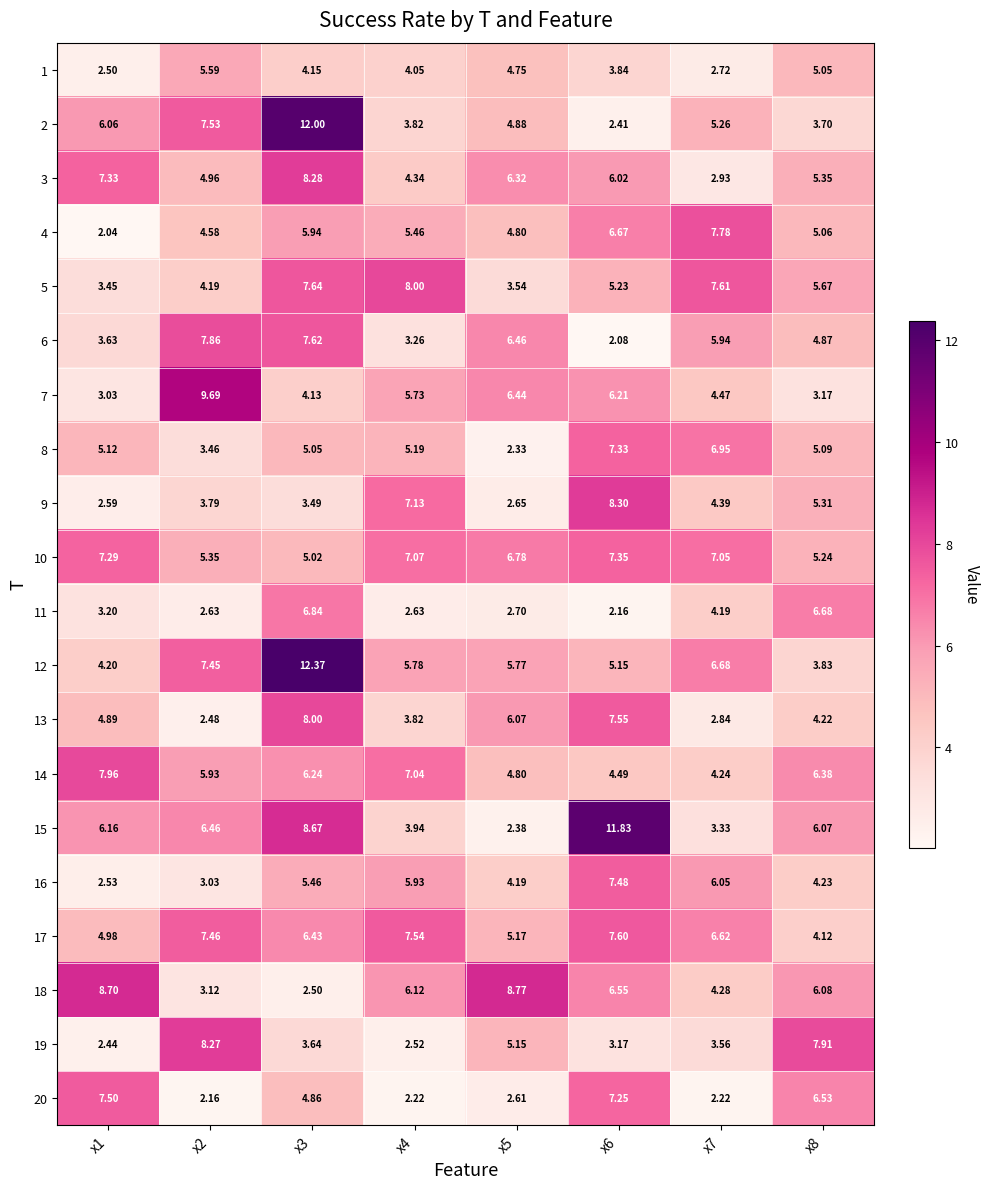

Is the value of 19 at x5 greater than the value of 17 at x7?

No